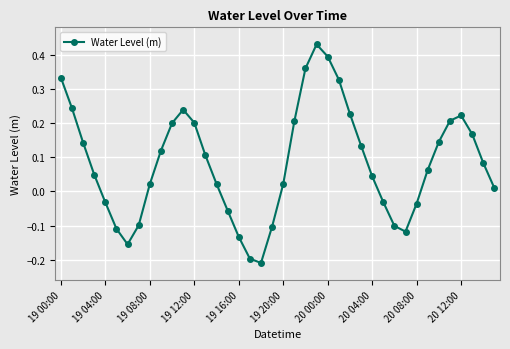

True or false: the data has more than 2 interior local peaks.

True